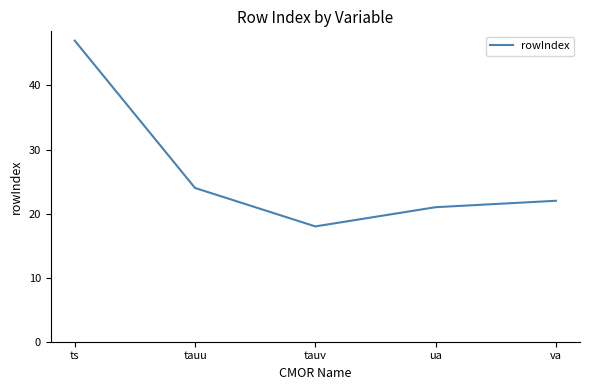

Reading right to left, what are all the values shown in this chart?

va=22	ua=21	tauv=18	tauu=24	ts=47